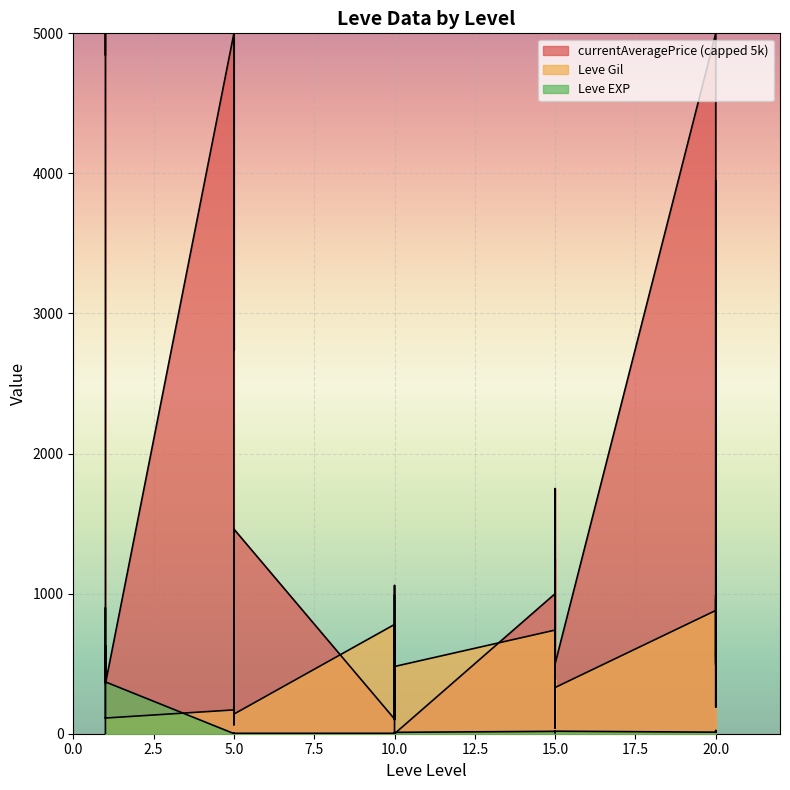

Between 1 and 1, which is larger?

1